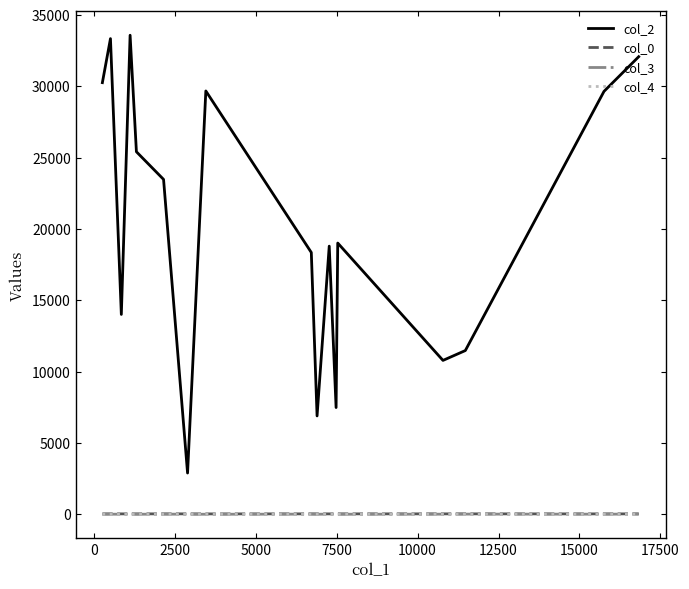

What is the greatest value displayed?

33578.0